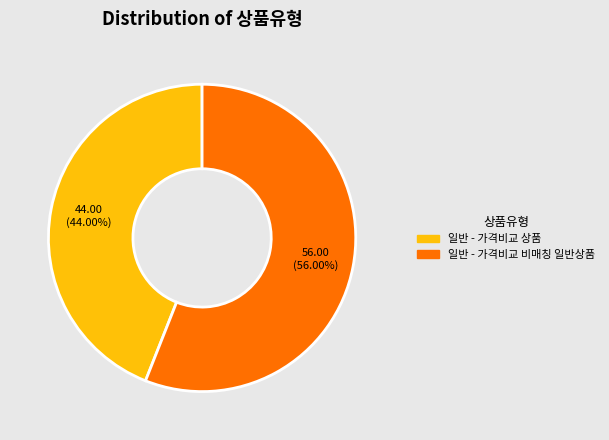

To the nearest percent, what percentage of the pie is 일반 - 가격비교 비매칭 일반상품?

56%